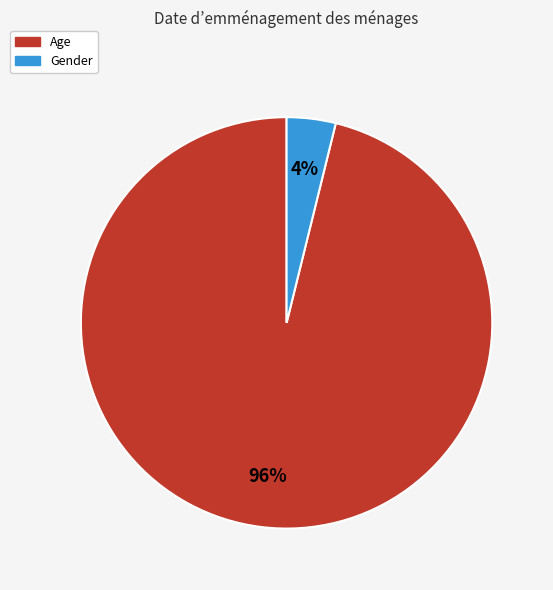

What percentage is the Gender slice, to the nearest percent?

4%